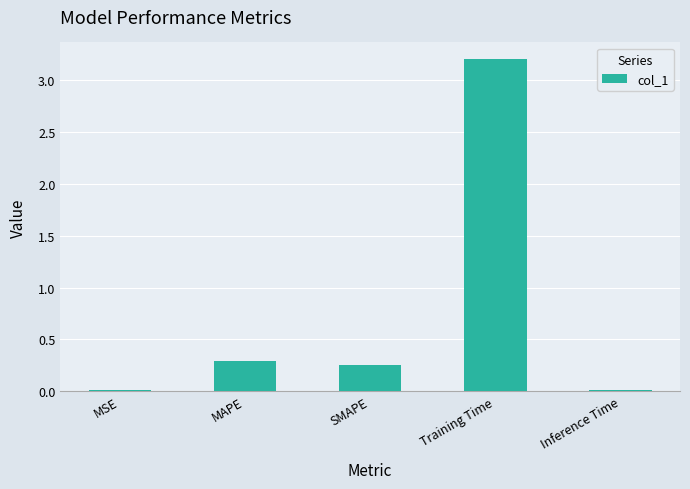

Is it true that the value at SMAPE is 0.1?

False